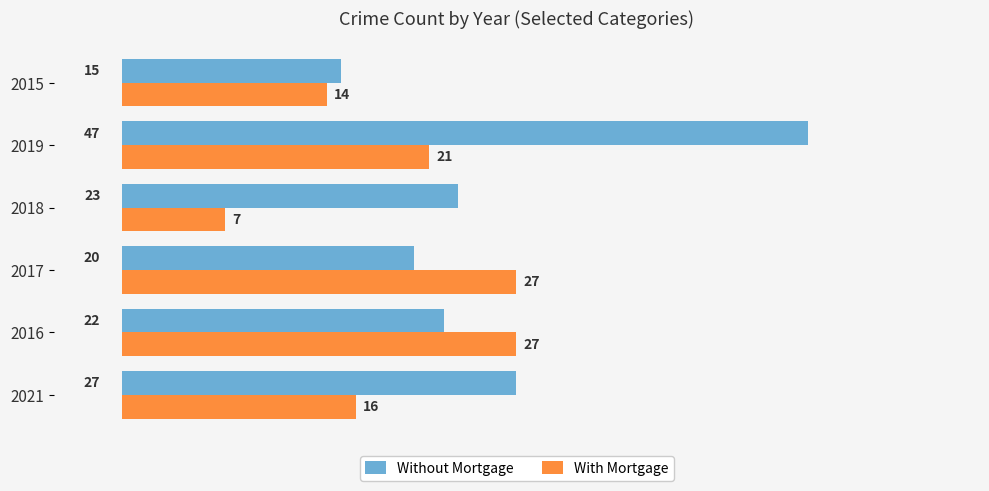

What is the spread (max minus min) of values at 2016?

5